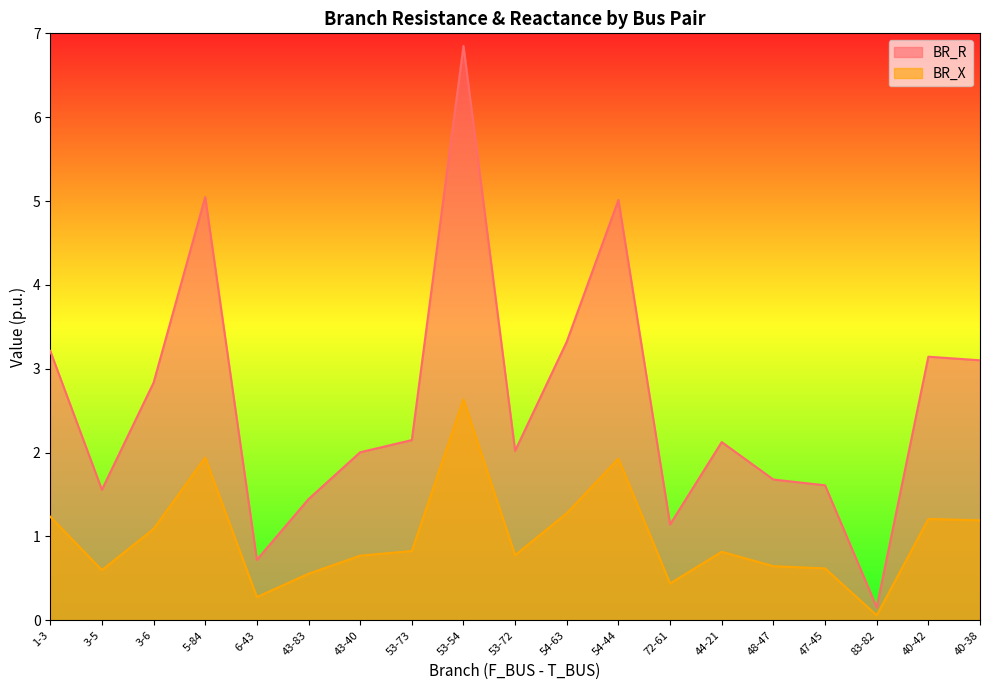

What is the difference between the BR_R values at 6-43 and 3-5?

0.8